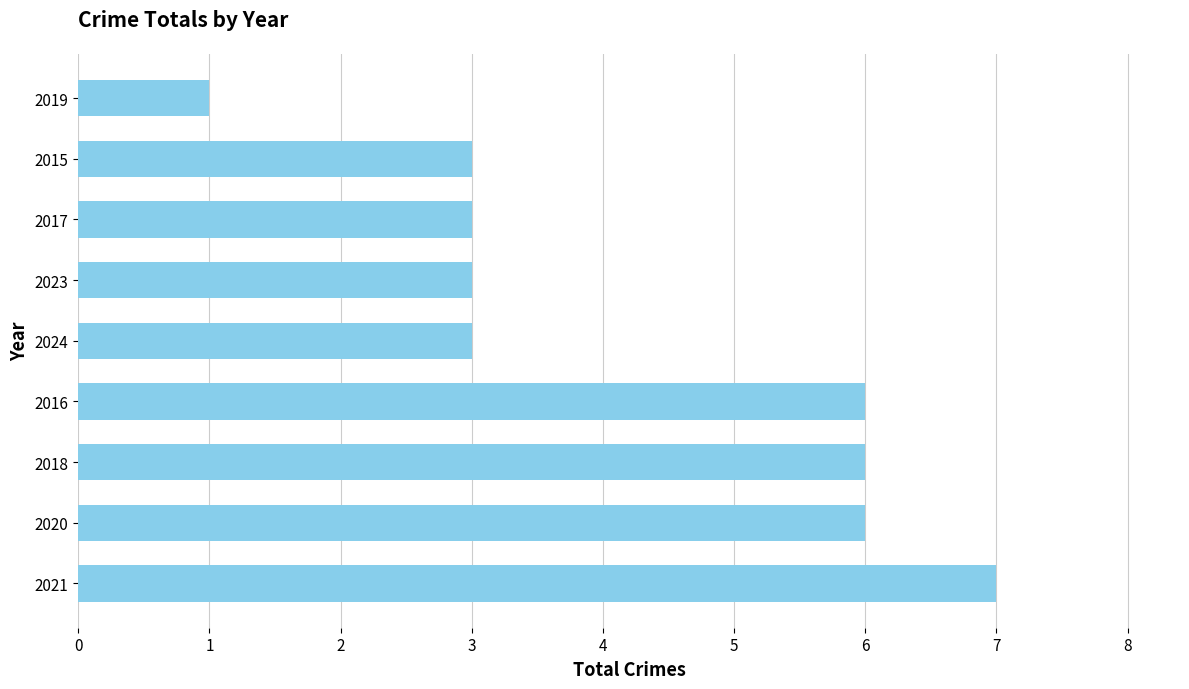

What is the difference between the second highest and second lowest values?

3